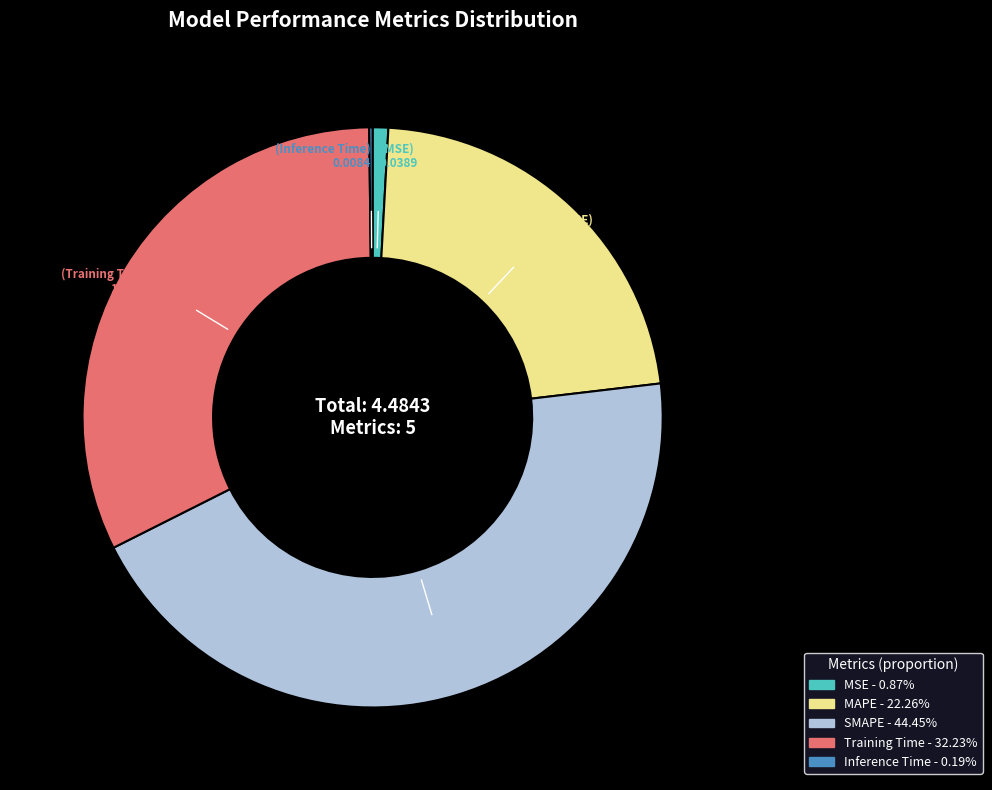

Between SMAPE and MSE, which is larger?

SMAPE